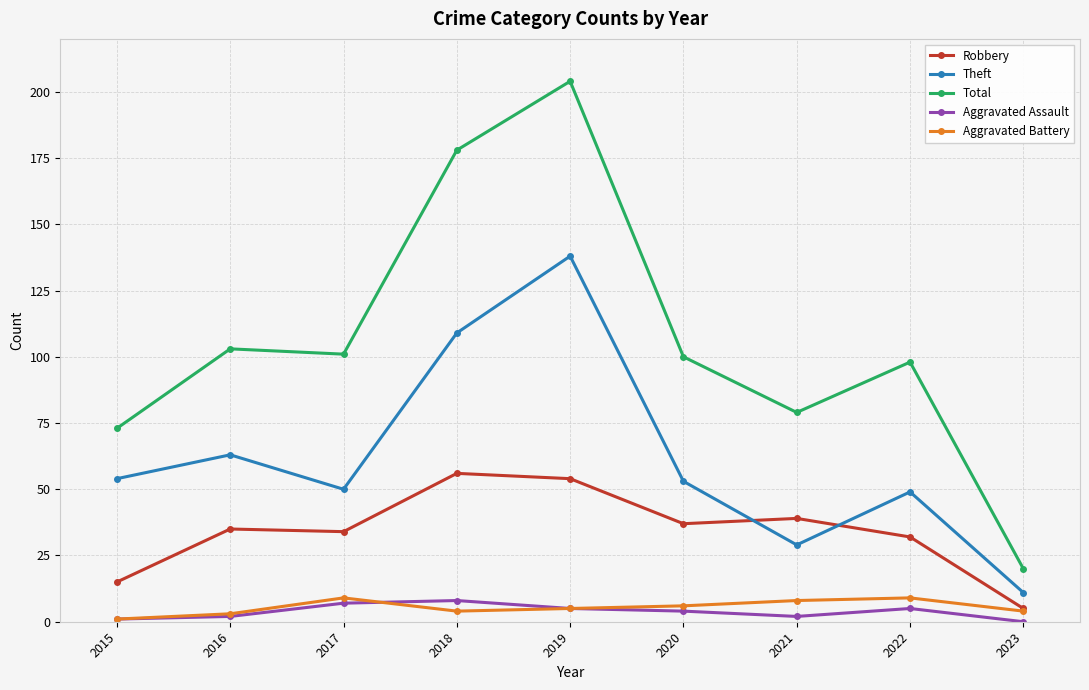

Reading left to right, list all the values displayed in this chart.

Robbery: 15	35	34	56	54	37	39	32	5
Theft: 54	63	50	109	138	53	29	49	11
Total: 73	103	101	178	204	100	79	98	20
Aggravated Assault: 1	2	7	8	5	4	2	5	0
Aggravated Battery: 1	3	9	4	5	6	8	9	4